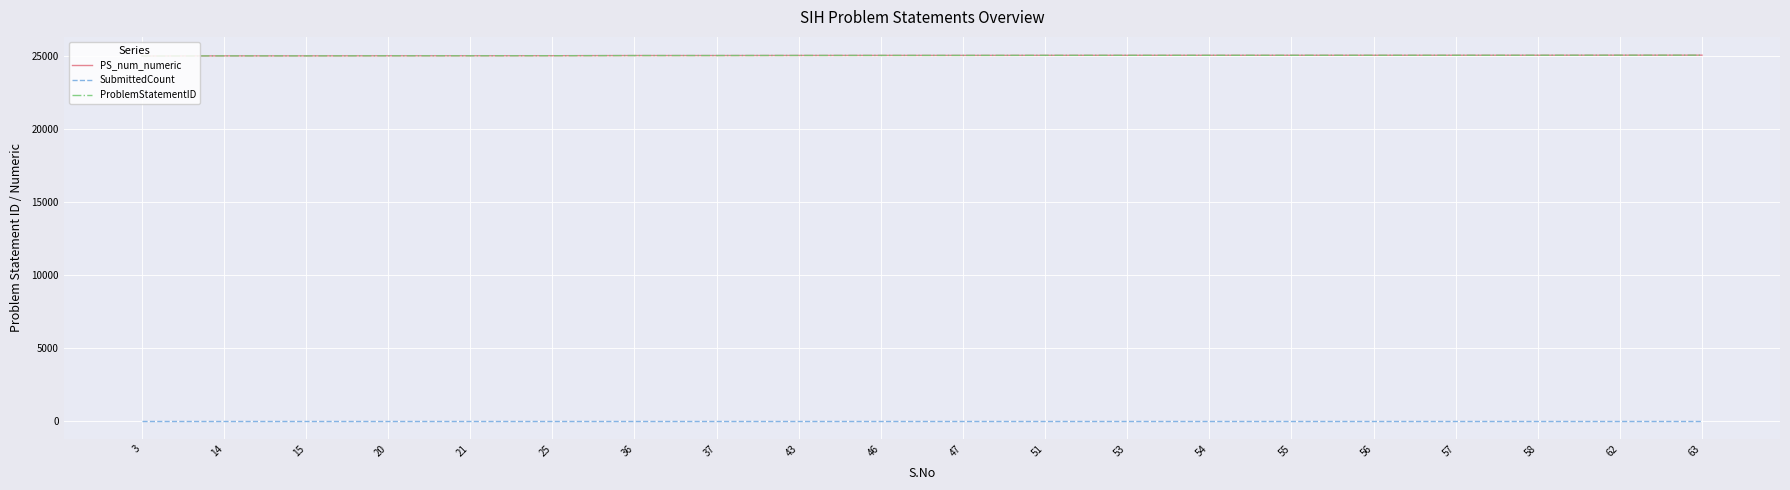

True or false: PS_num_numeric and SubmittedCount intersect in this chart.

False